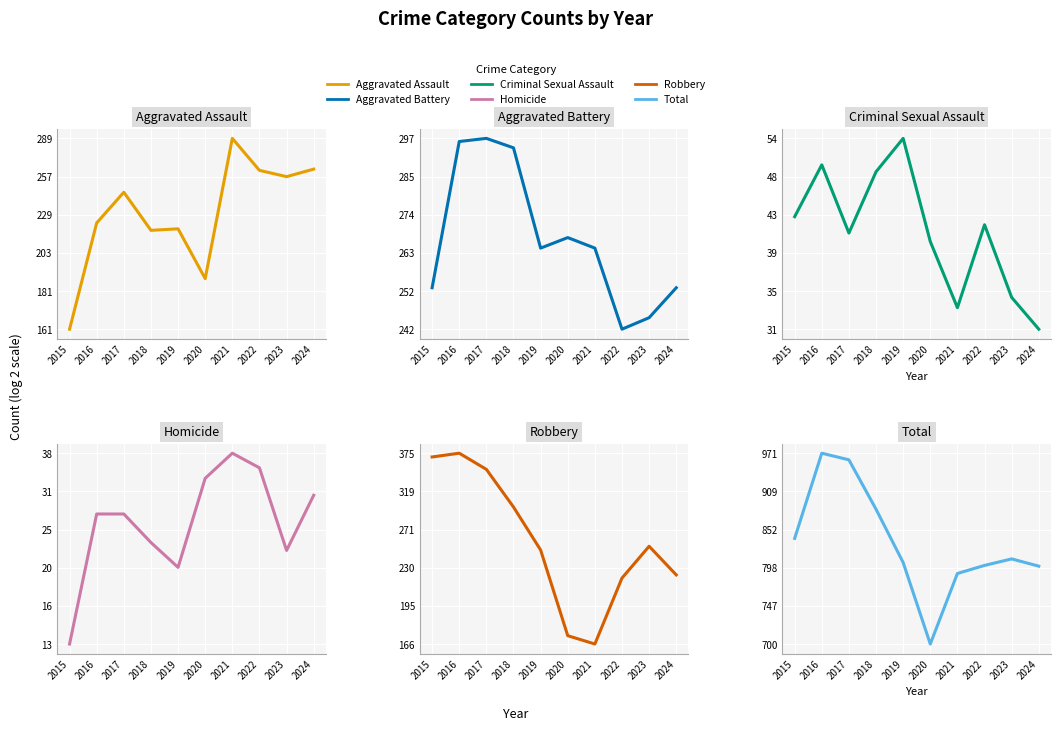

Which category has the lowest value in the Homicide series?

2015